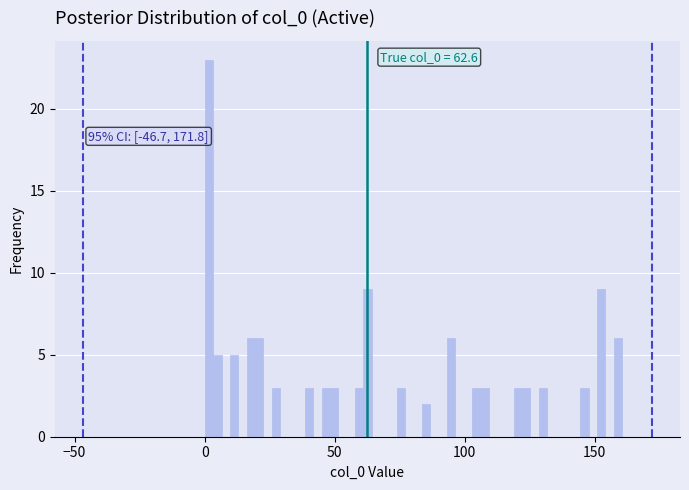

Read against the x-axis, roughly where is the centre of the tallest bar?

0